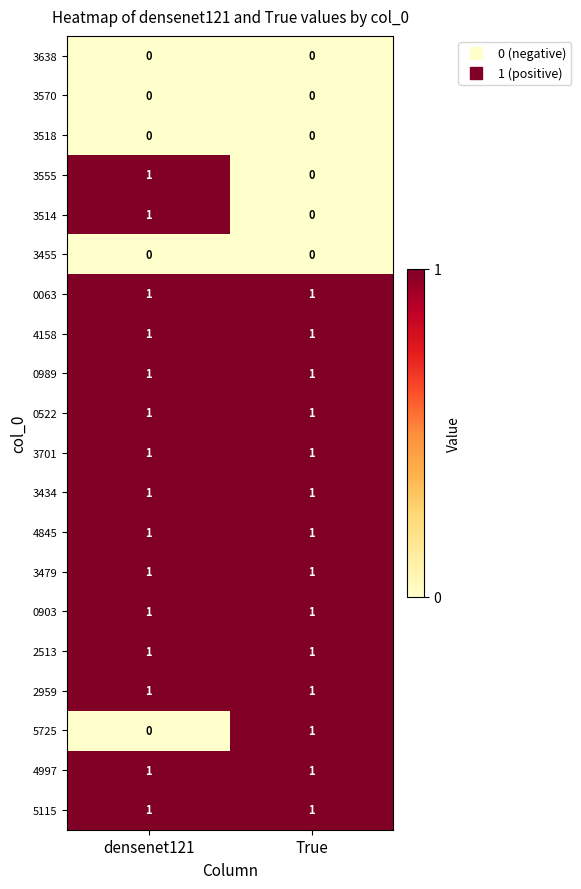

The 3701 series shows 1 at densenet121. True or false?

True